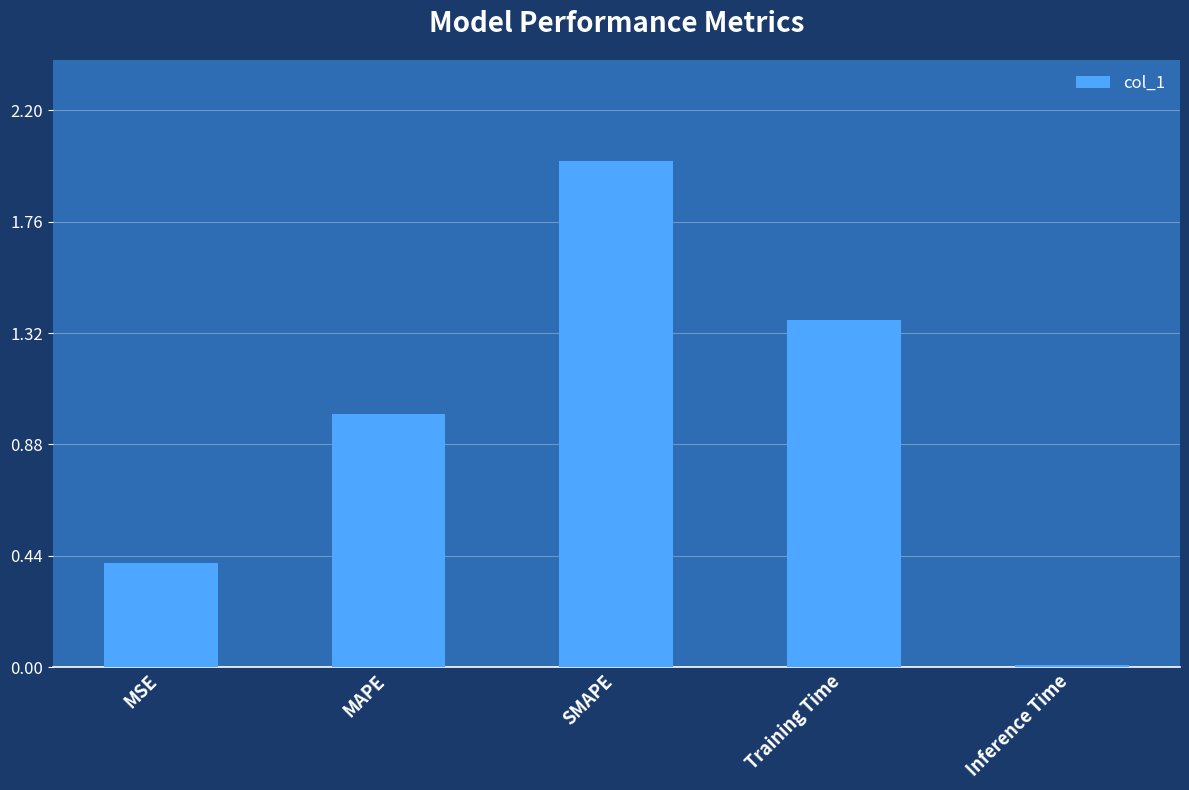

What position from the left is SMAPE?

3